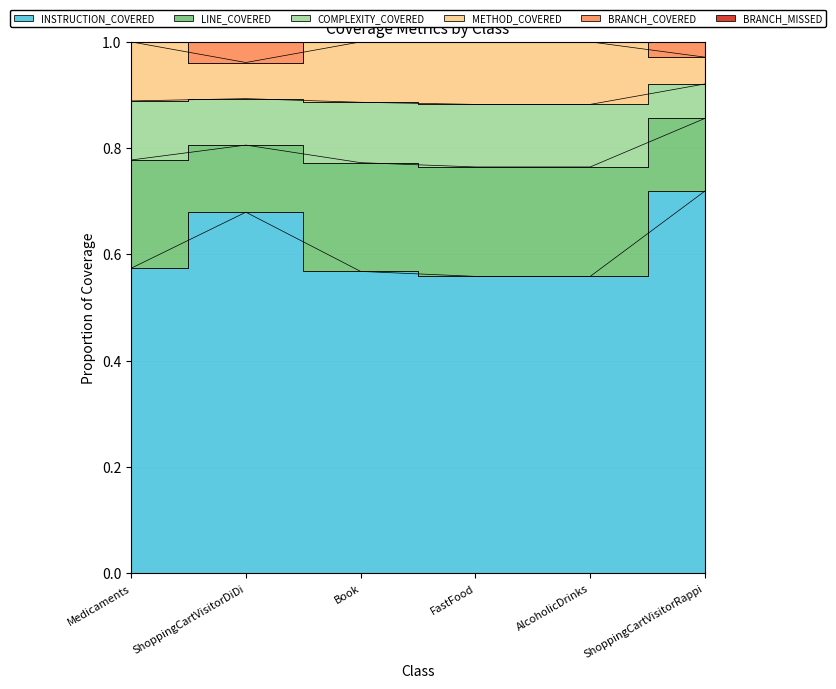

True or false: LINE_COVERED and BRANCH_COVERED intersect in this chart.

False